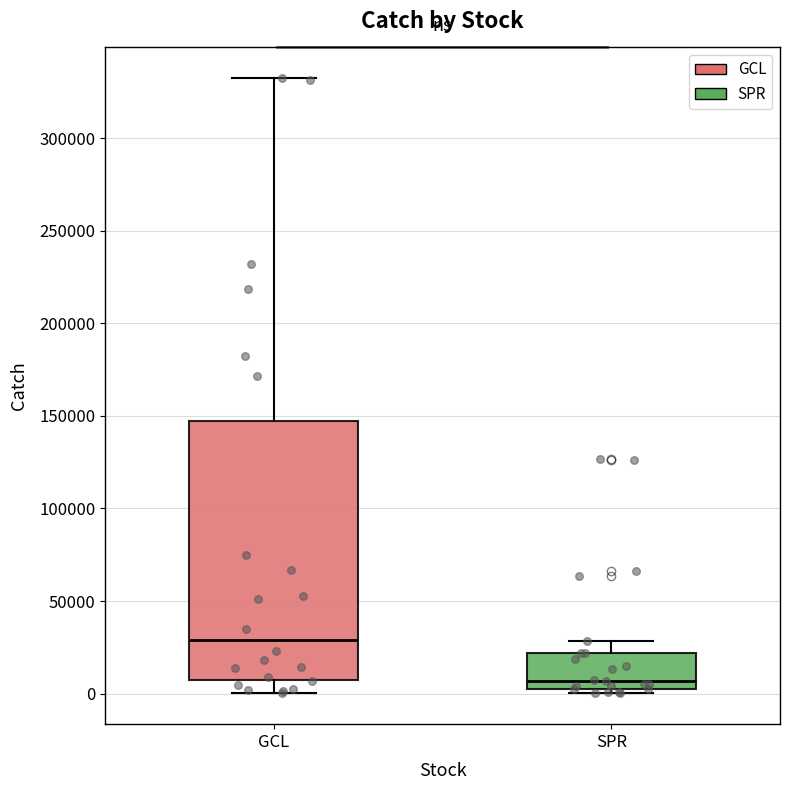

Reading left to right, transcribe this box plot: for each box, give where its median line is, the range the box spans, and where its two whiskers end, as read against the y-axis. The values are not printed on the chart, so give them approximately, as read against the axis.

GCL: median 30000, box 5000 to 145000, whiskers 0 to 330000
SPR: median 5000 (just above the box's lower edge), box 5000 to 20000, whiskers 0 to 30000